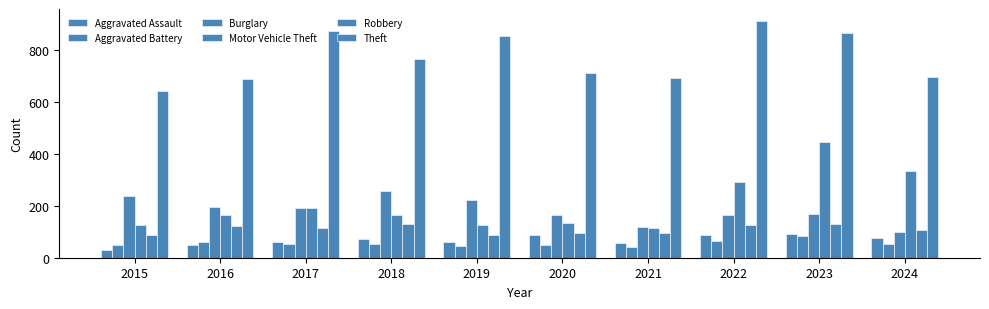

How many distinct data groups are displayed?

6